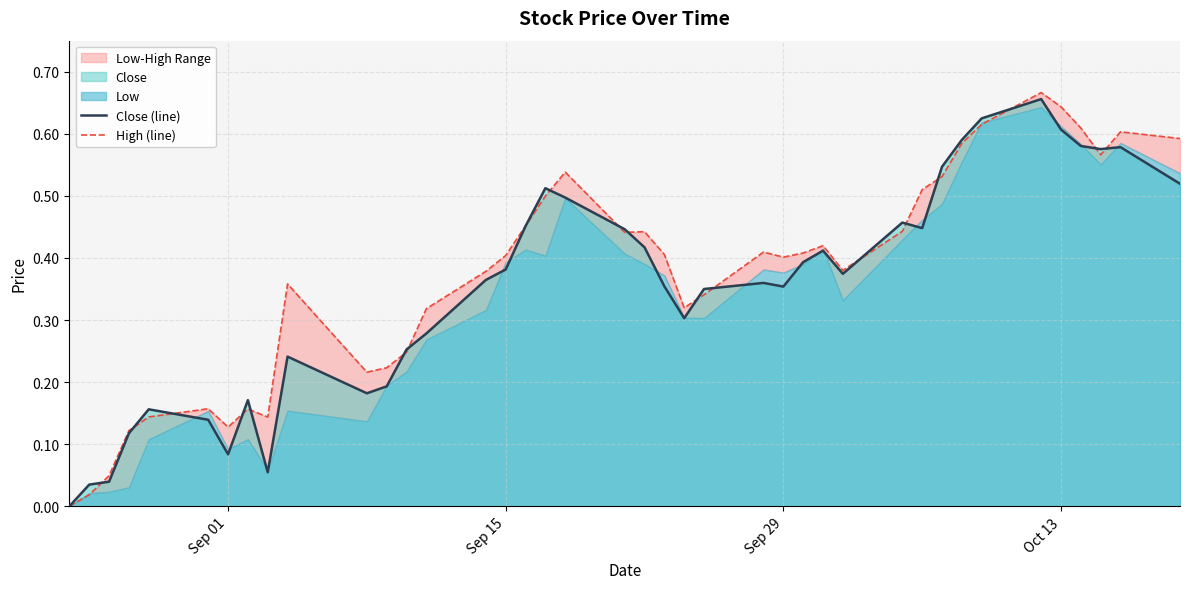

The Close (line) series shows 0.1 at 17. True or false?

False